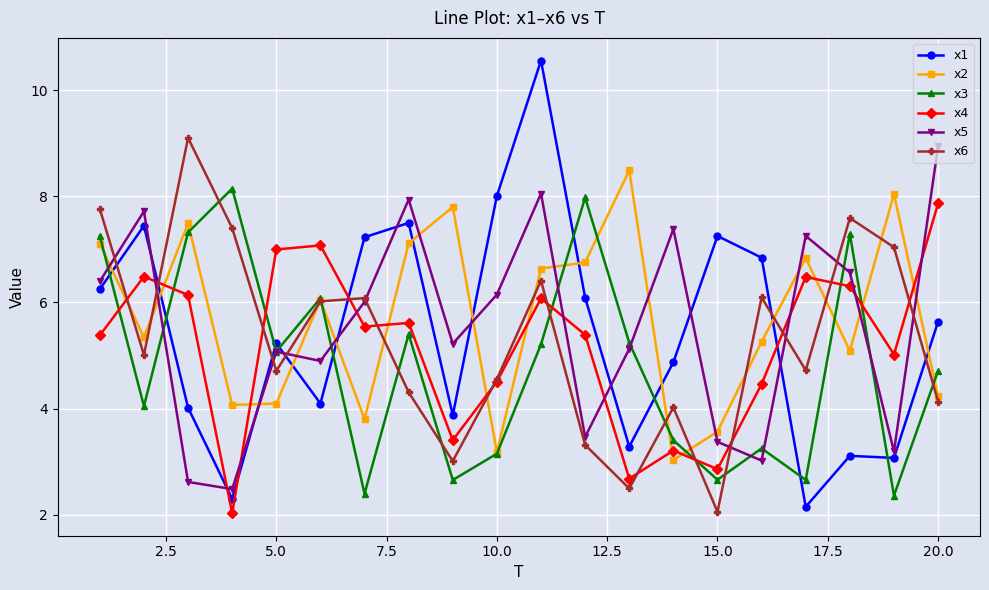

How many interior local peaks does the x6 series have?

6